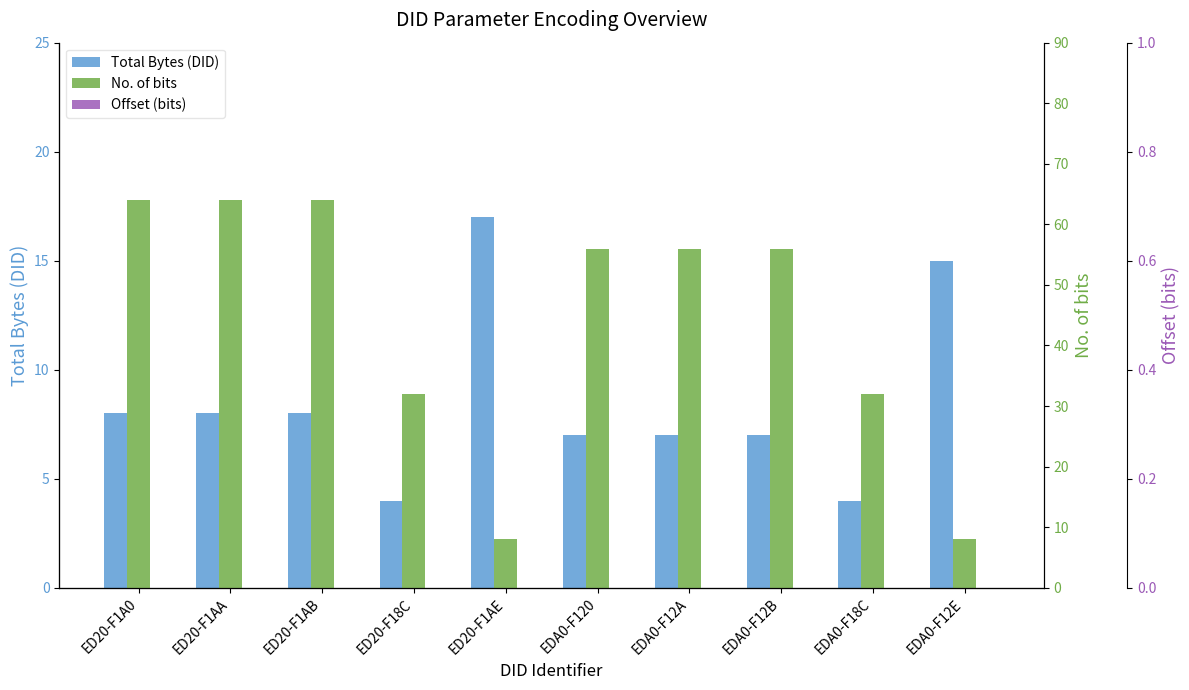

How many values in the Total Bytes (DID) series exceed 8?

2